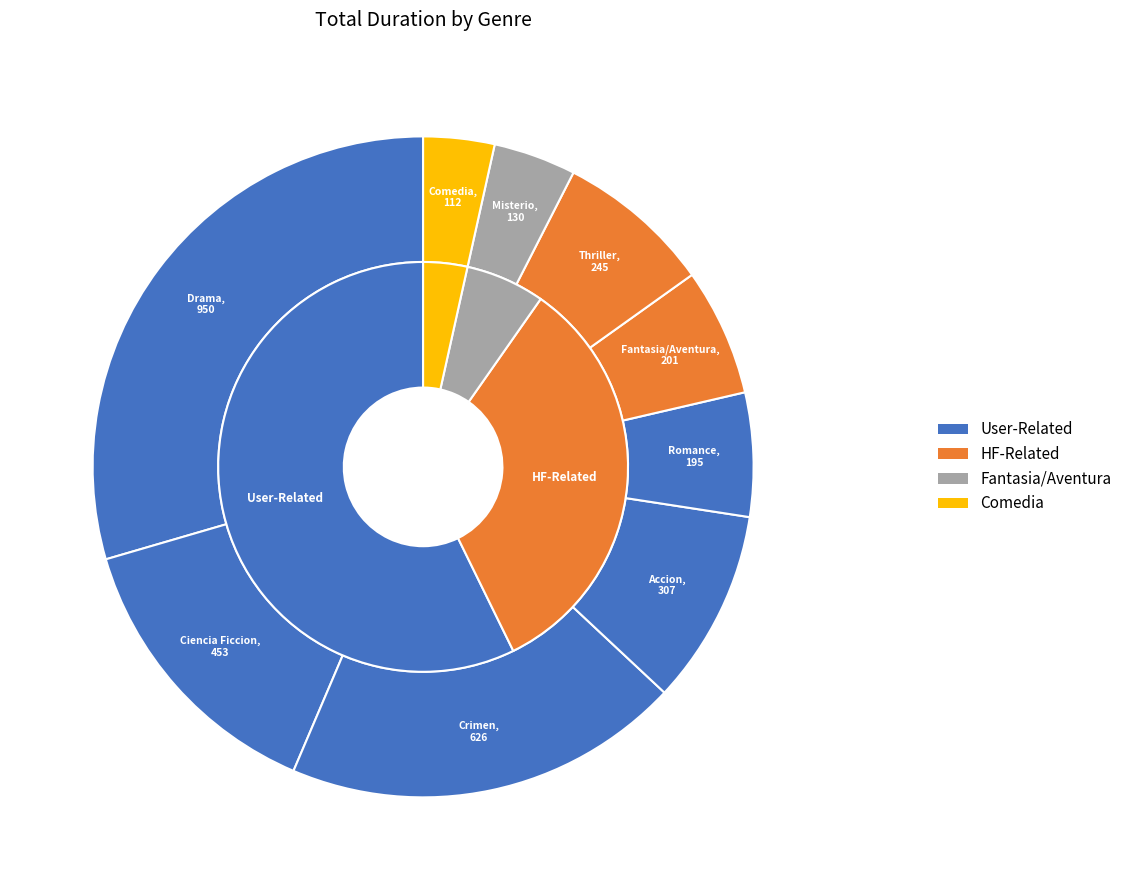

Combined, do Misterio and Romance account for over 50%?

No